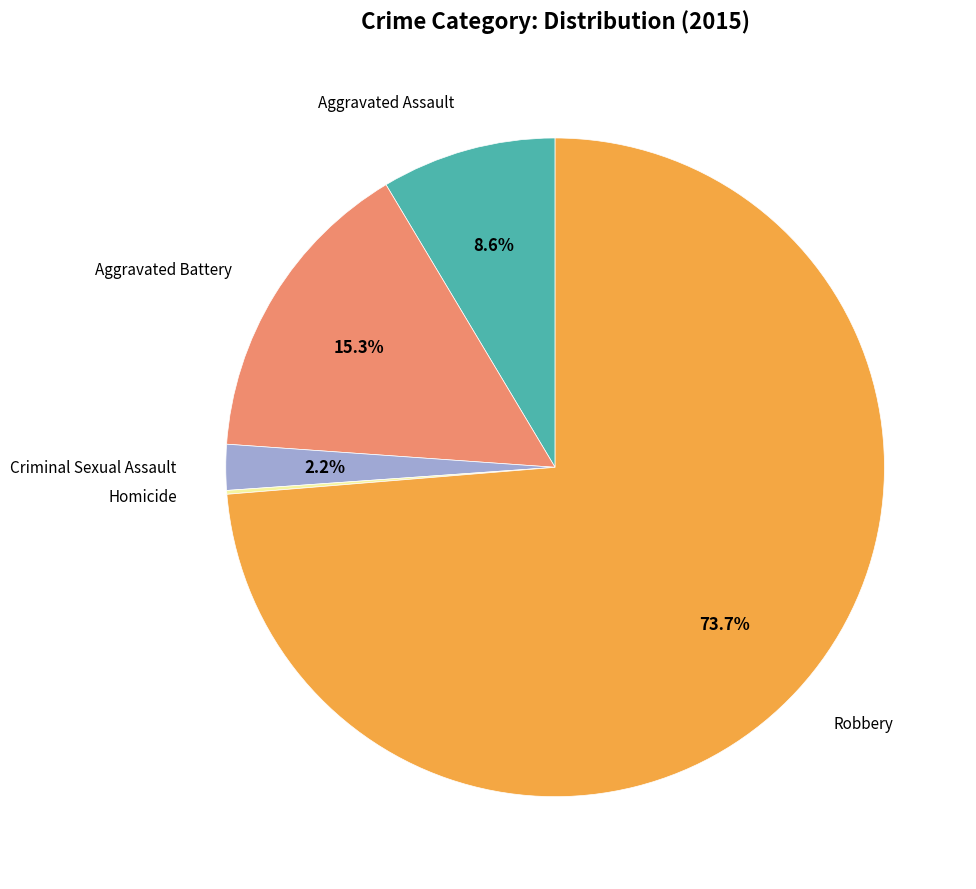

Is there a majority slice in this chart?

Yes